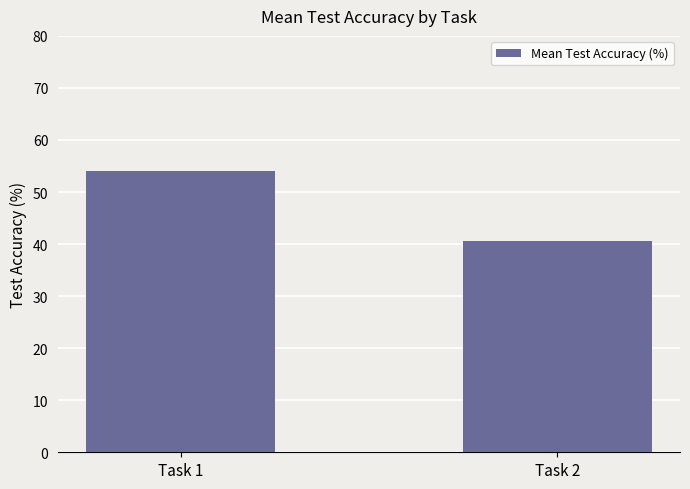

Reading right to left, extract all data points from this chart.

Task 2=40.6	Task 1=54.1